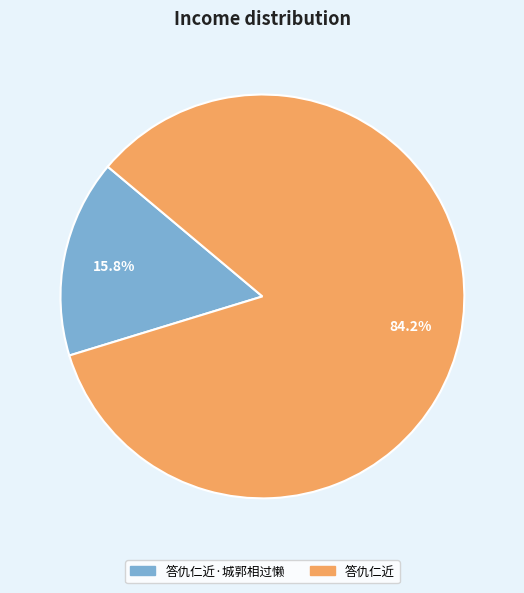

Does any single category account for the majority?

Yes